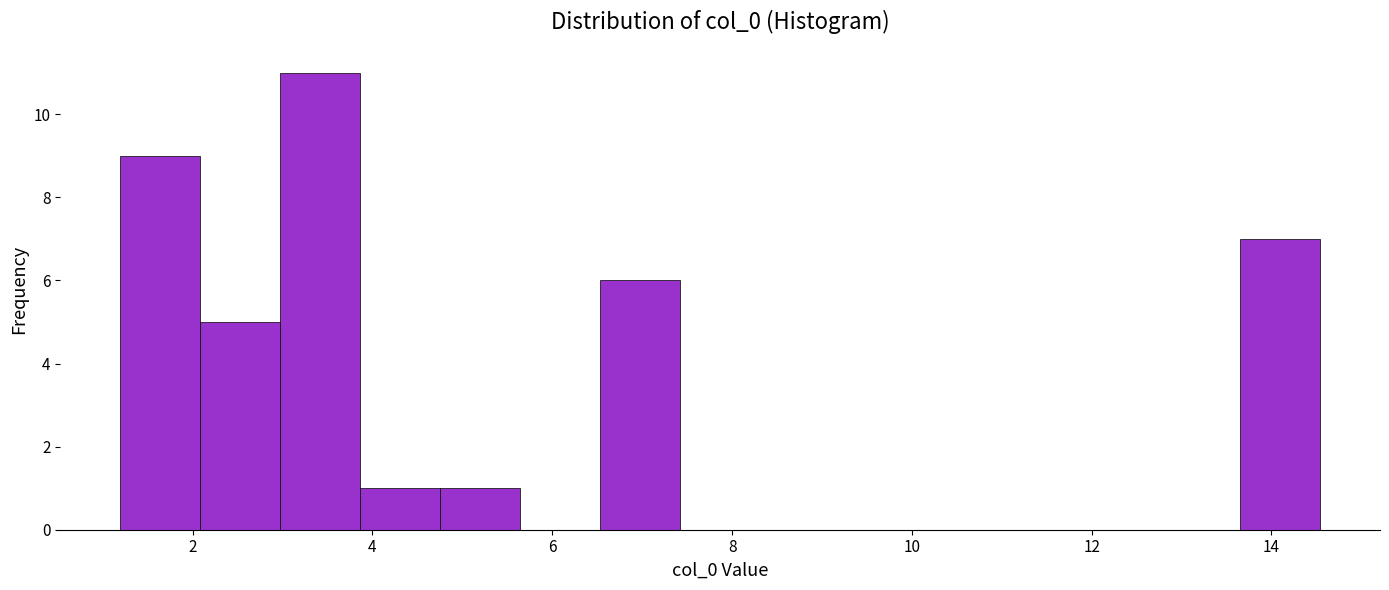

Reading left to right, transcribe this chart: for each bar, give the range it covers on the x-axis and its height. Neither the bar edges nor the heights are printed on the chart, so give them approximately, as read against the axes.

1.2 to 2.0: 9
2.0 to 3.0: 5
3.0 to 3.8: 11
3.8 to 4.8: 1
4.8 to 5.6: 1
5.6 to 6.6: 0
6.6 to 7.4: 6
7.4 to 8.4: 0
8.4 to 9.2: 0
9.2 to 10.0: 0
10.0 to 11.0: 0
11.0 to 11.8: 0
11.8 to 12.8: 0
12.8 to 13.6: 0
13.6 to 14.6: 7